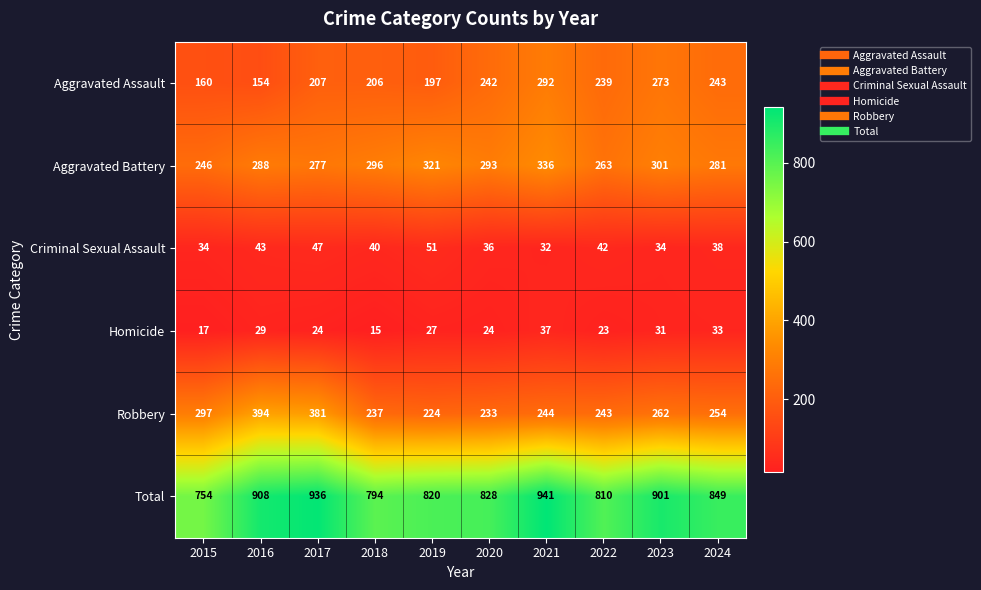

The Total series shows 820 at 2019. True or false?

True